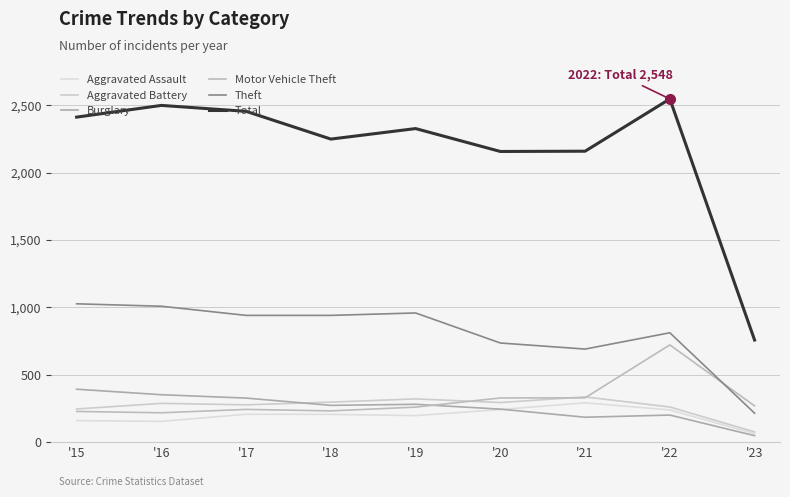

What is the difference between the maximum and minimum values in the Total series?

1790